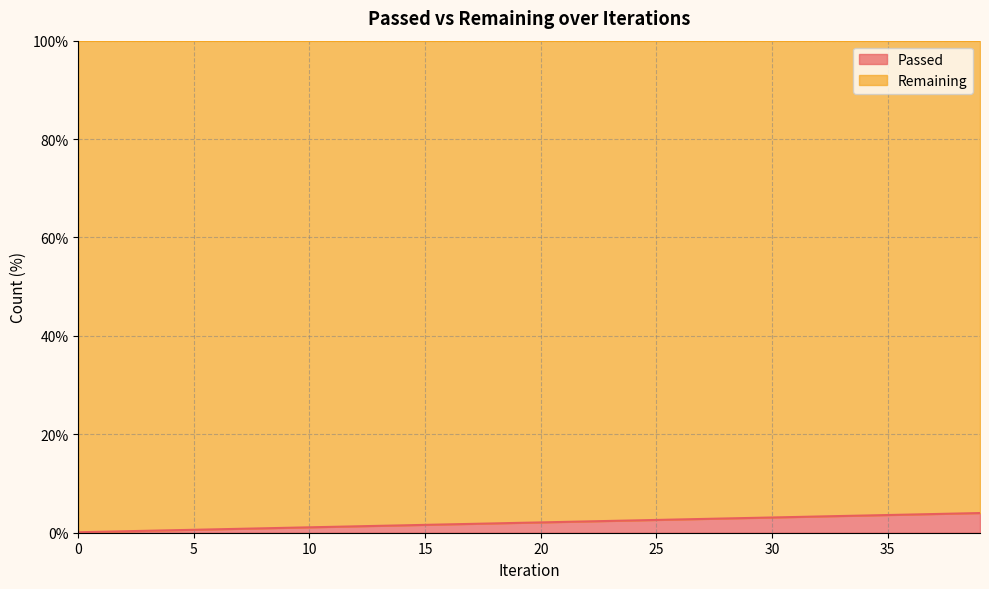

Reading right to left, what are all the values shown in this chart?

39=4.0	38=3.9	37=3.8	36=3.7	35=3.6	34=3.5	33=3.4	32=3.3	31=3.2	30=3.1	29=3.0	28=2.9	27=2.8	26=2.7	25=2.6	24=2.5	23=2.4	22=2.3	21=2.2	20=2.1	19=2.0	18=1.9	17=1.8	16=1.7	15=1.6	14=1.5	13=1.4	12=1.3	11=1.2	10=1.1	9=1.0	8=0.9	7=0.8	6=0.7	5=0.6	4=0.5	3=0.4	2=0.3	1=0.2	0=0.1